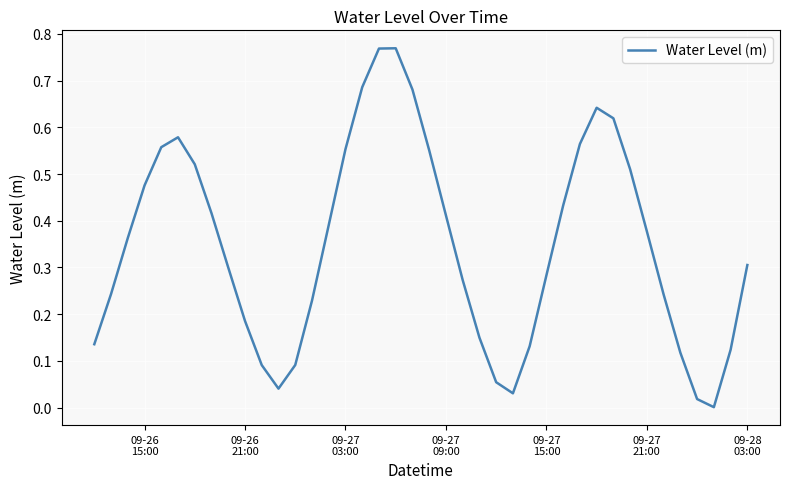

Does the chart display data point markers on the line(s)?

No